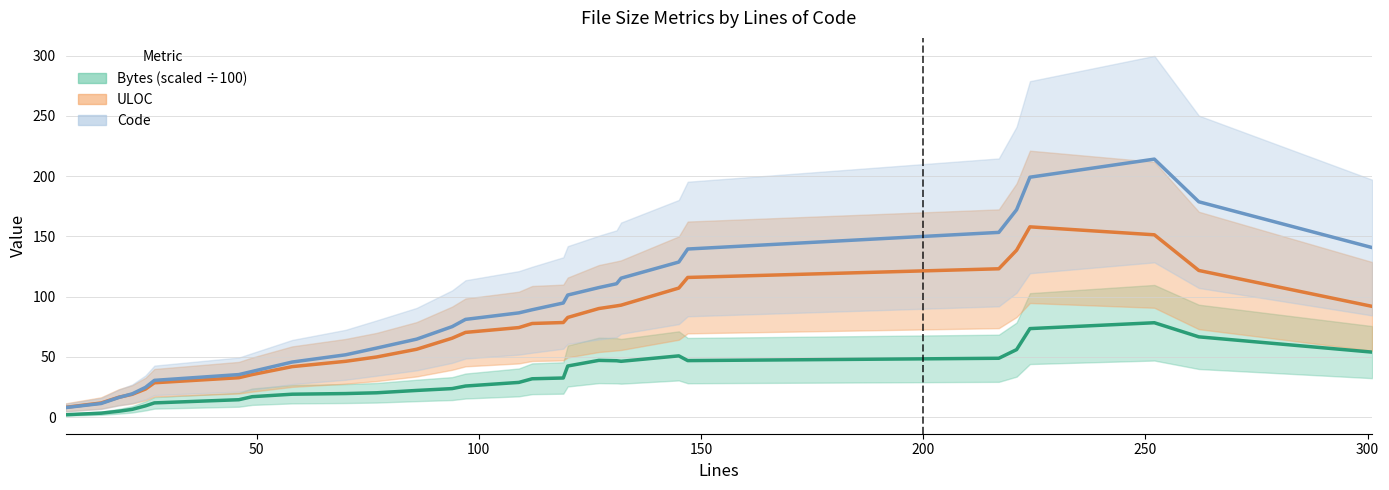

Which series has the widest spread of values?

Code trend